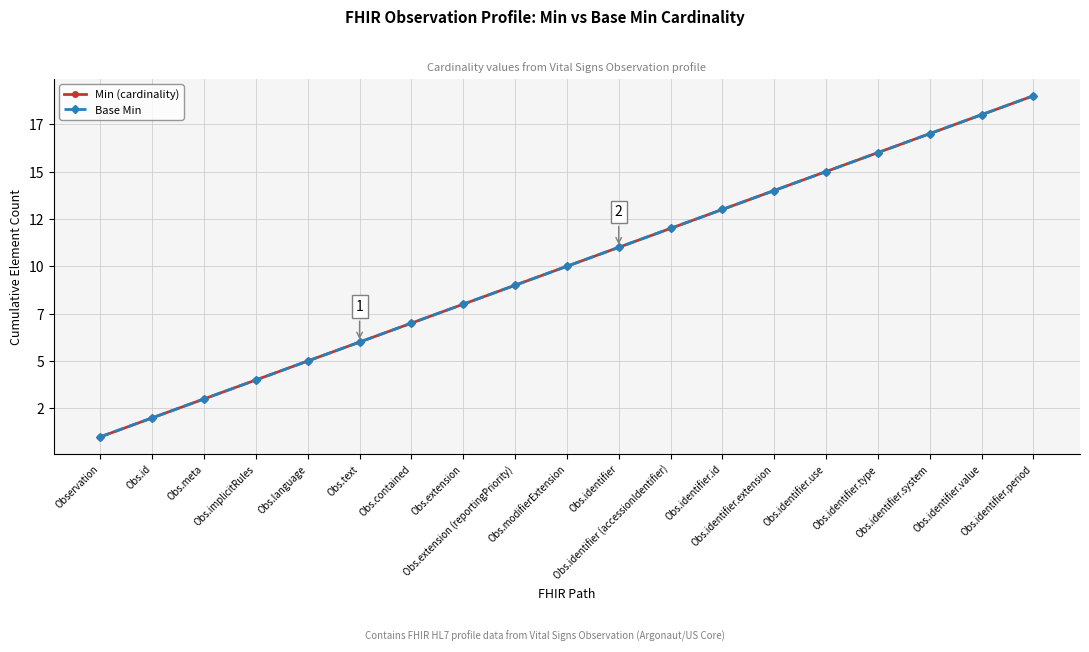

Is the value of Base Min at Obs.identifier.extension greater than the value of Min (cardinality) at Obs.identifier.value?

No